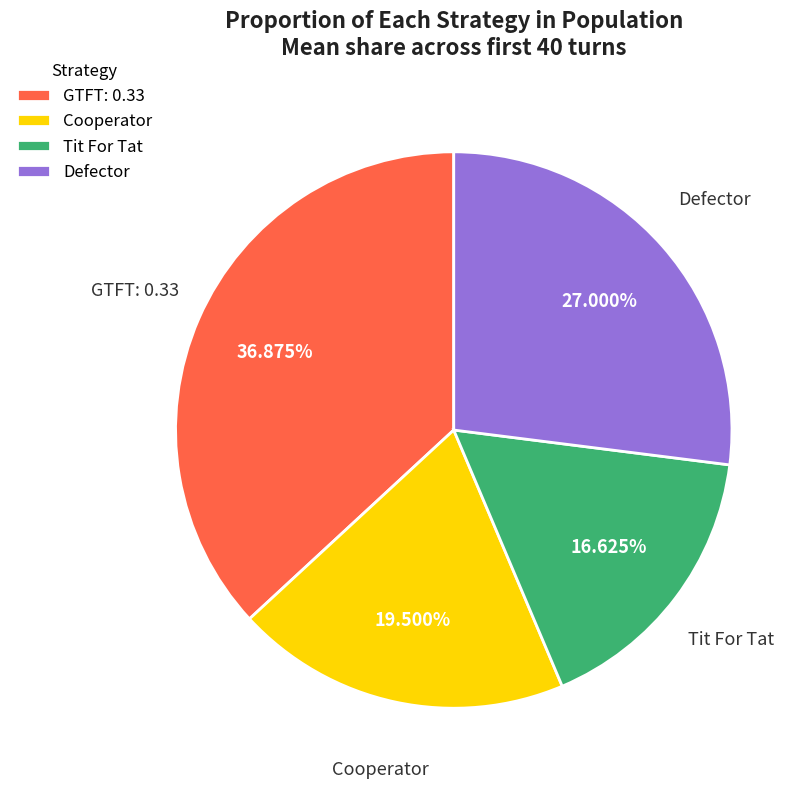

How many slices are in this pie chart?

4